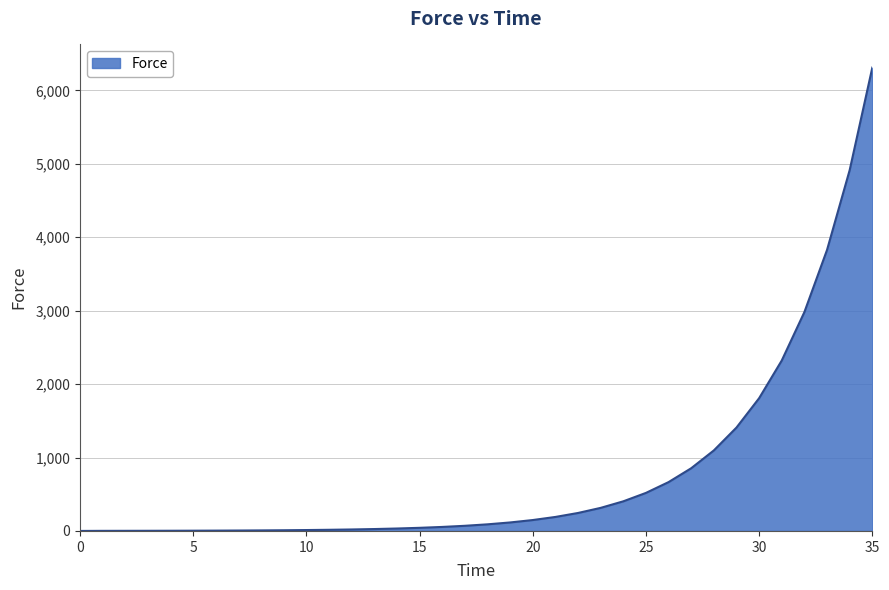

What is the greatest value displayed?

6310.7